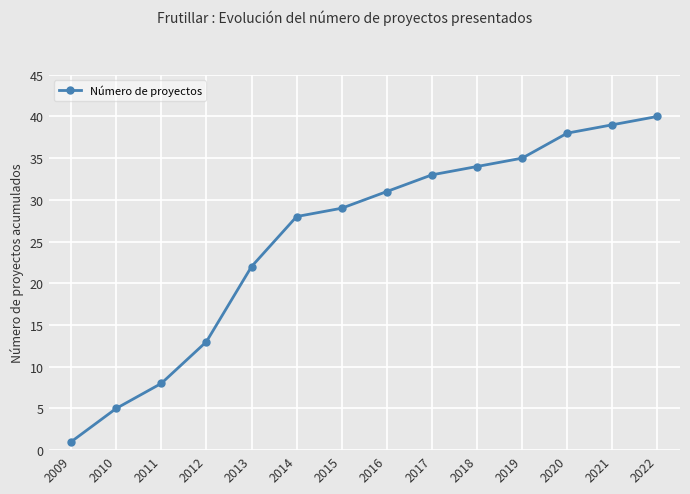

True or false: the data shows 23 at 2018.

False